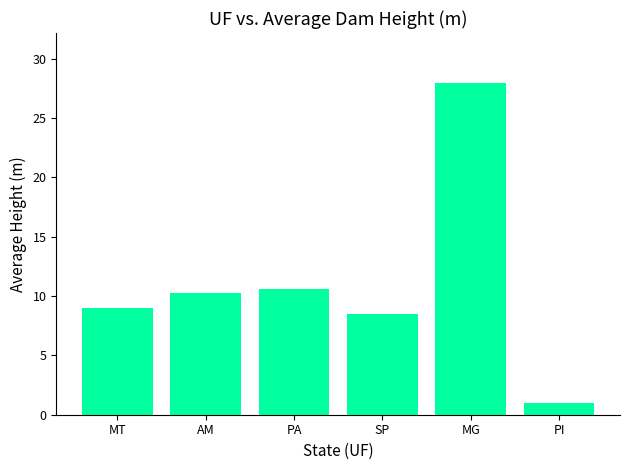

What position from the left is PA?

3